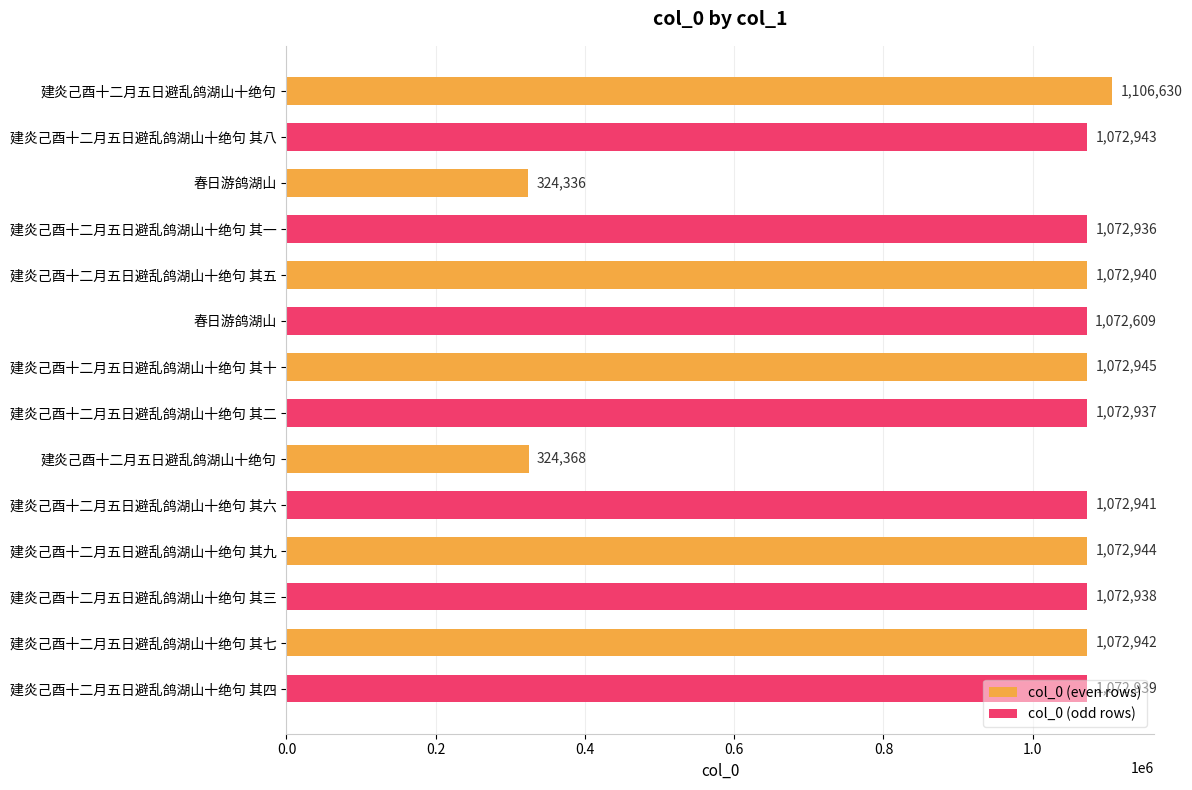

How many data points in col_0 (odd rows) are less than 1072938?

3